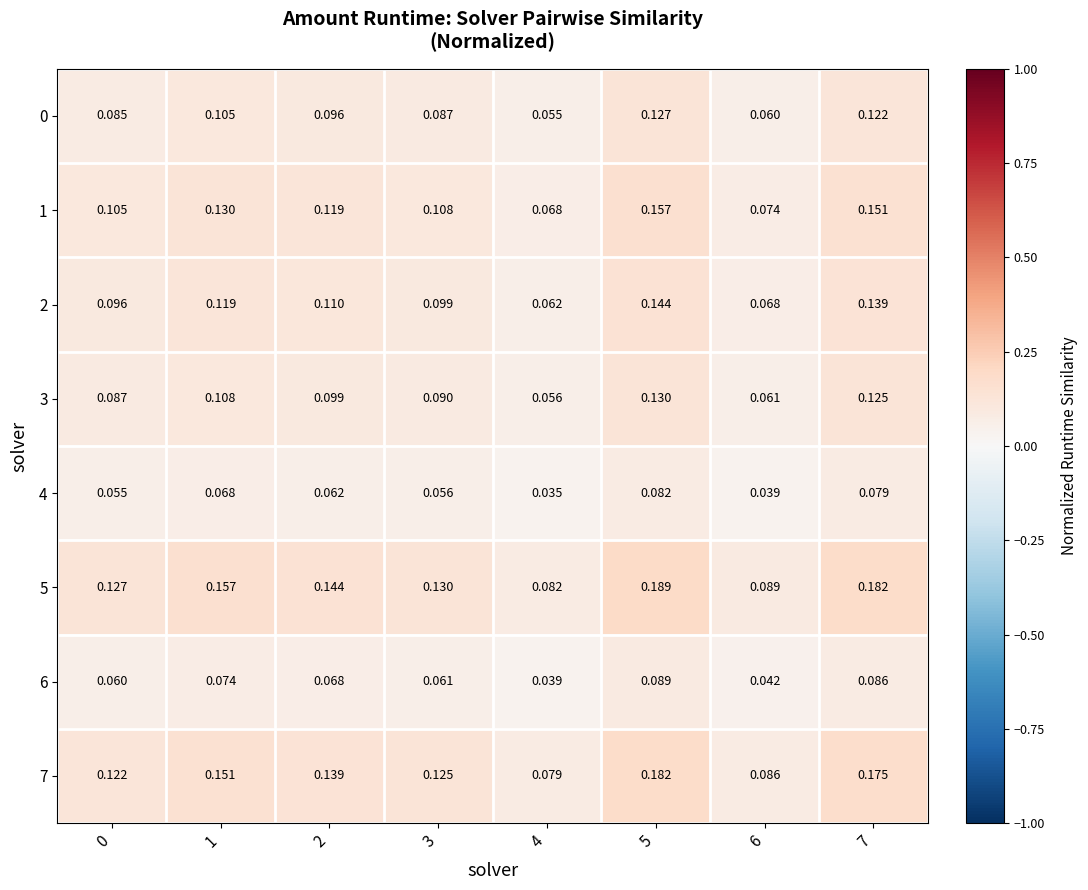

At how many categories does at least one series exceed 0?

8